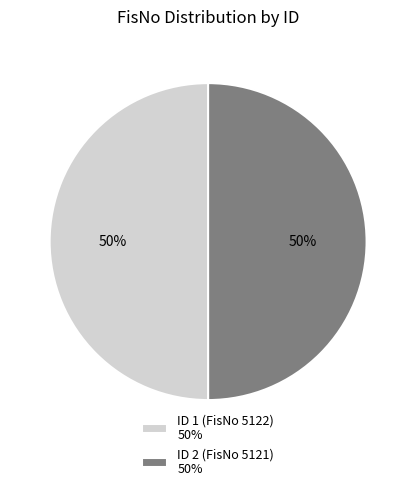

What percentage is the ID 1 (FisNo 5122) slice, to the nearest percent?

50%